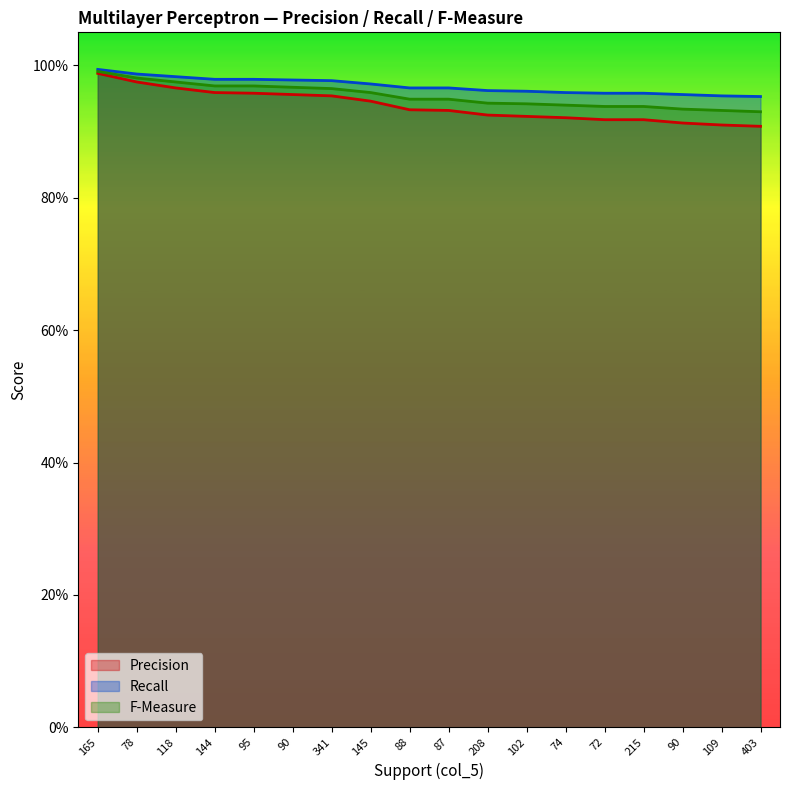

Reading left to right, what are all the values shown in this chart?

Precision: 1.0	1.0	1.0	1.0	1.0	1.0	1.0	0.9	0.9	0.9	0.9	0.9	0.9	0.9	0.9	0.9	0.9	0.9
Recall: 1.0	1.0	1.0	1.0	1.0	1.0	1.0	1.0	1.0	1.0	1.0	1.0	1.0	1.0	1.0	1.0	1.0	1.0
F-Measure: 1.0	1.0	1.0	1.0	1.0	1.0	1.0	1.0	0.9	0.9	0.9	0.9	0.9	0.9	0.9	0.9	0.9	0.9